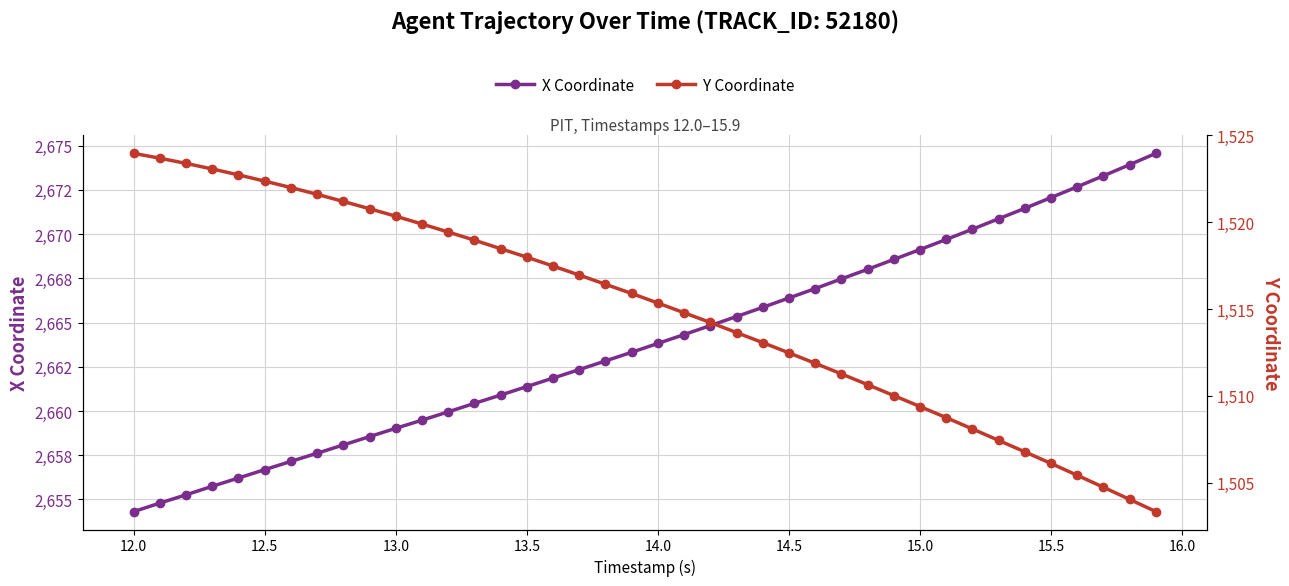

What is the minimum value for Y Coordinate?

1503.3